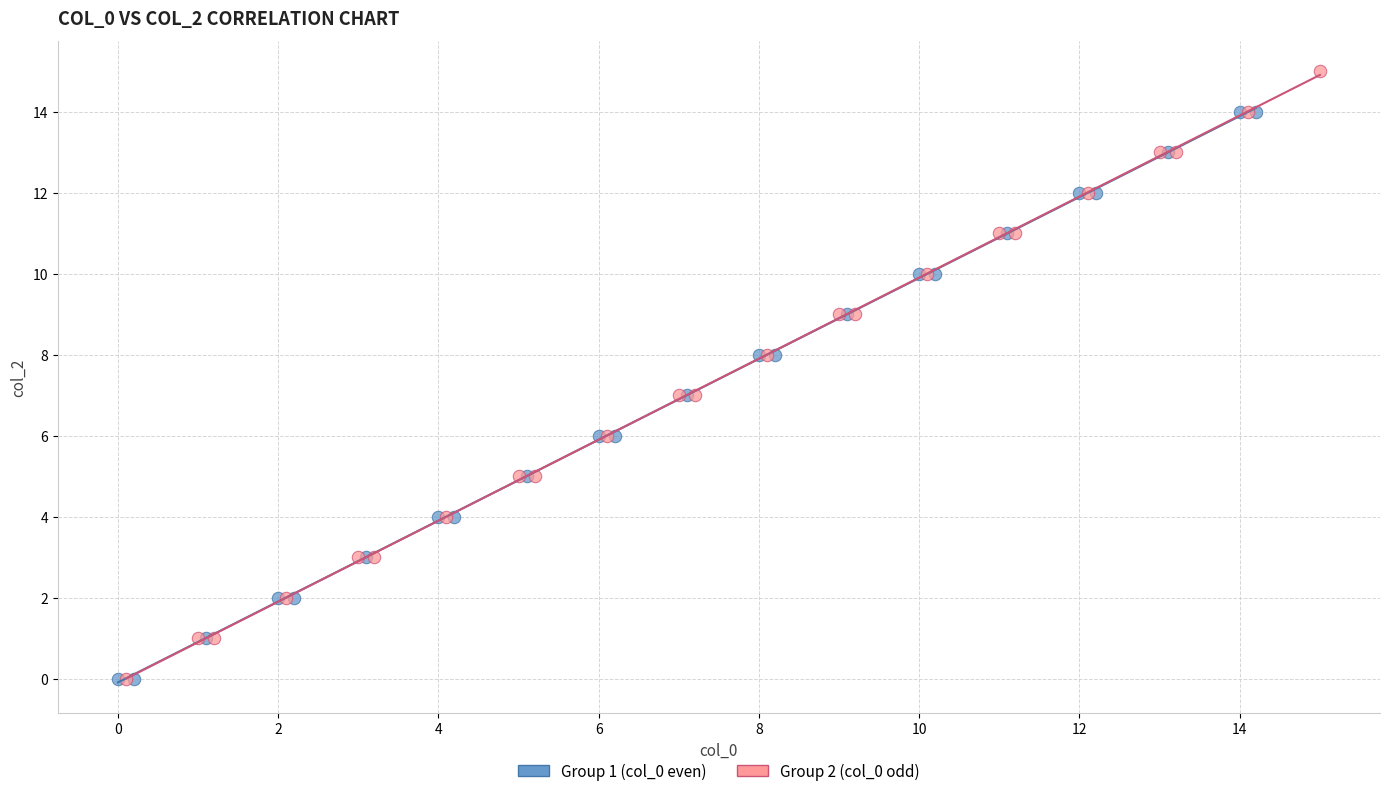

Which series has the widest spread of Y values?

Group 2 (col_0 odd)